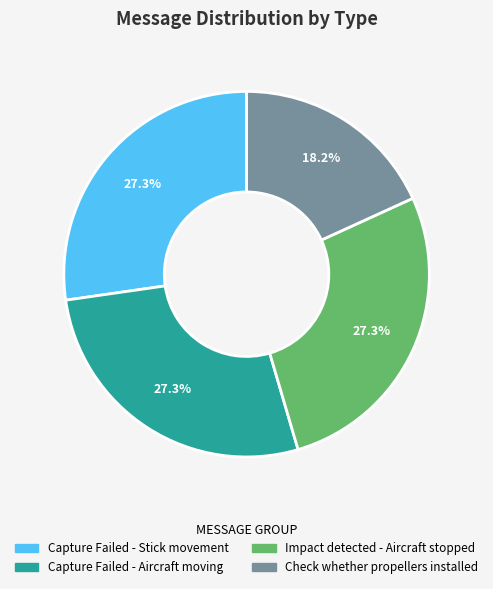

The Capture Failed - Stick movement slice represents 27% of the pie. True or false?

True